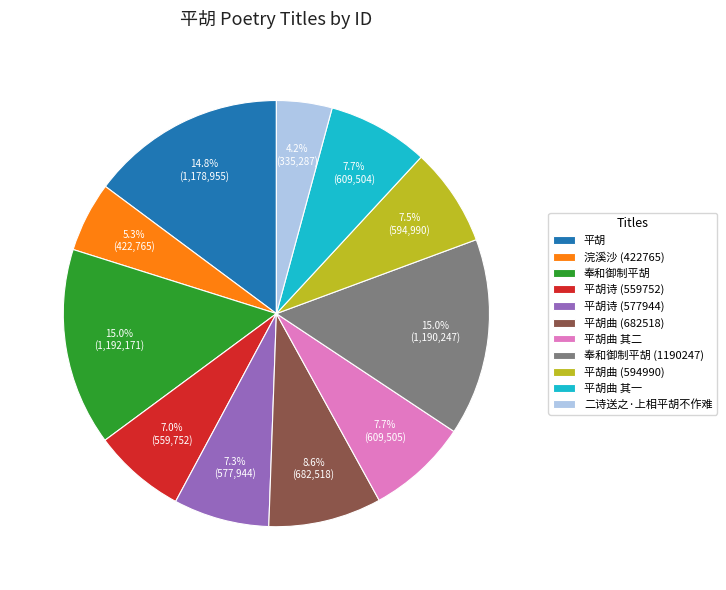

How much of the chart is everything except 平胡诗 (577944)?

92.7%